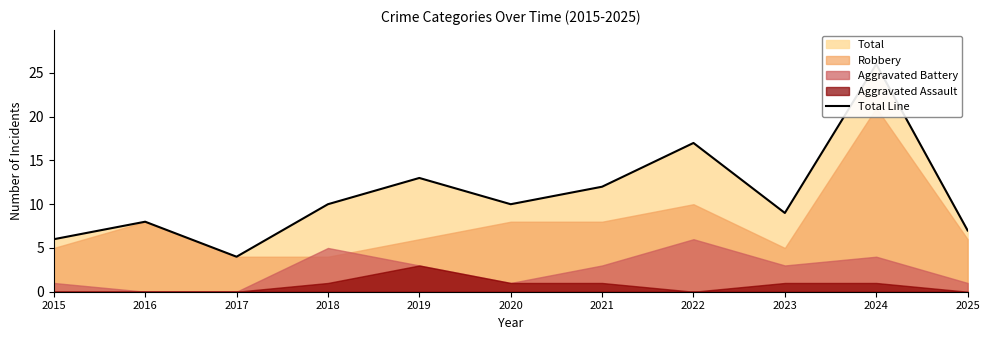

Approximately how many times larger is the value at 2018 compared to 2025?

1.4